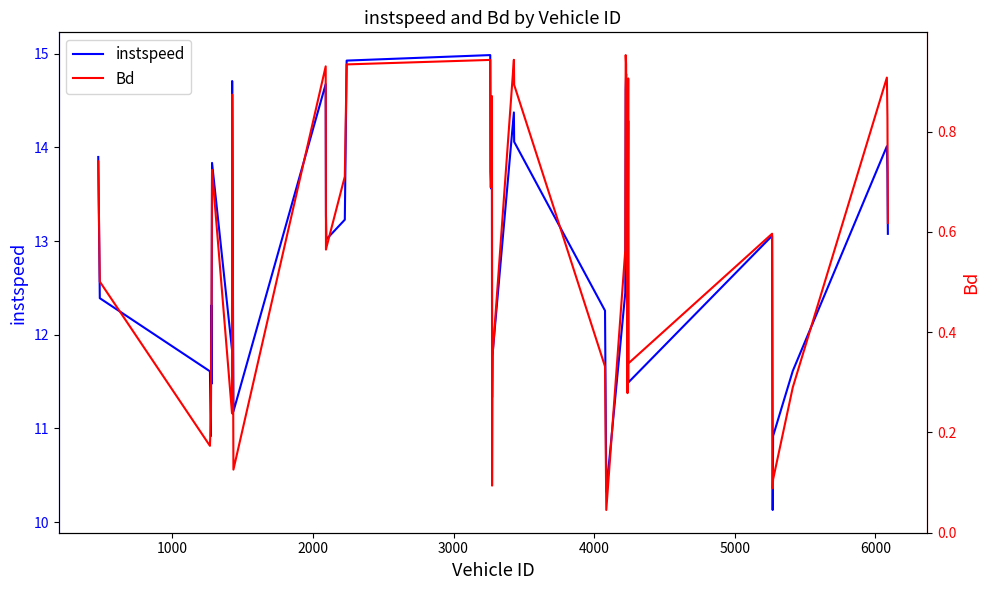

What is the highest value of the instspeed series?

15.0